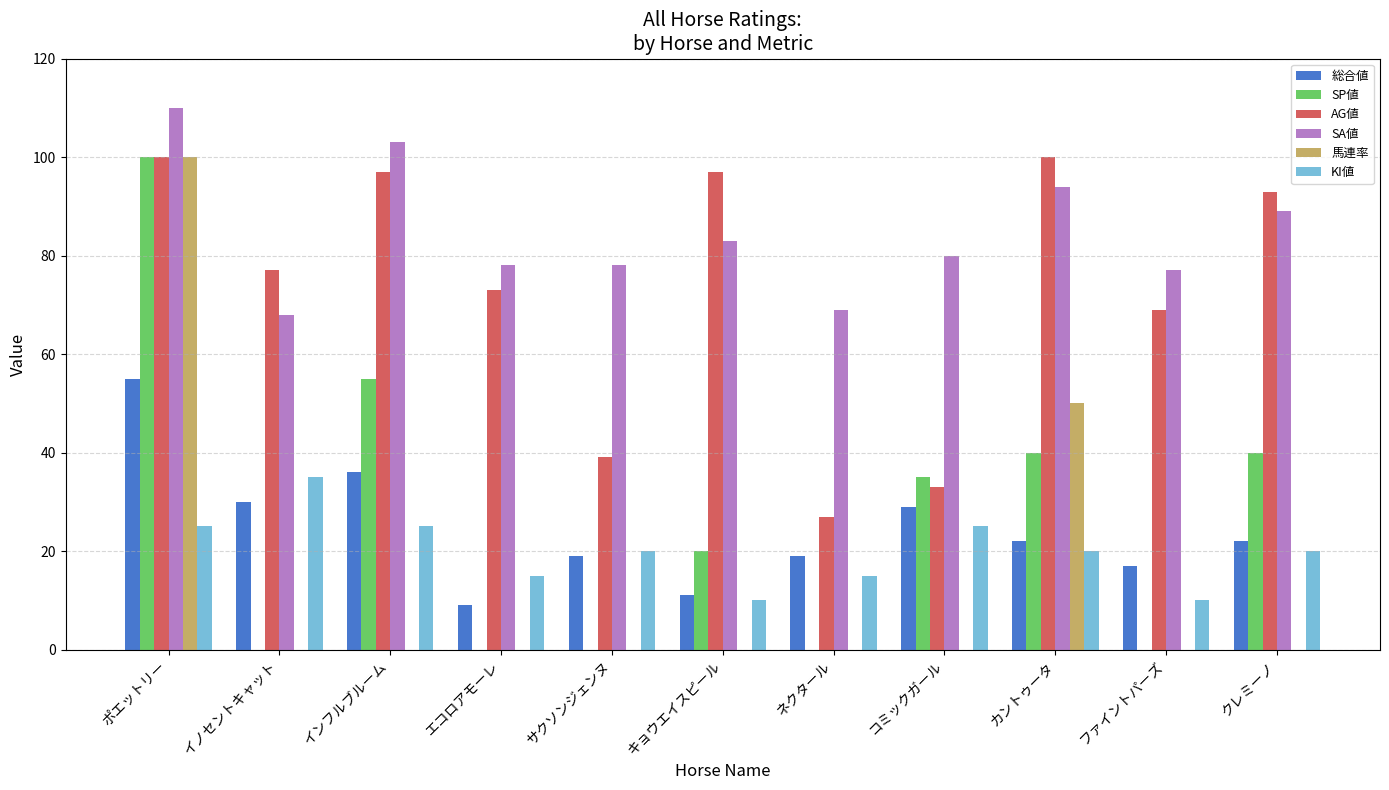

Does the chart contain stacked bars?

No